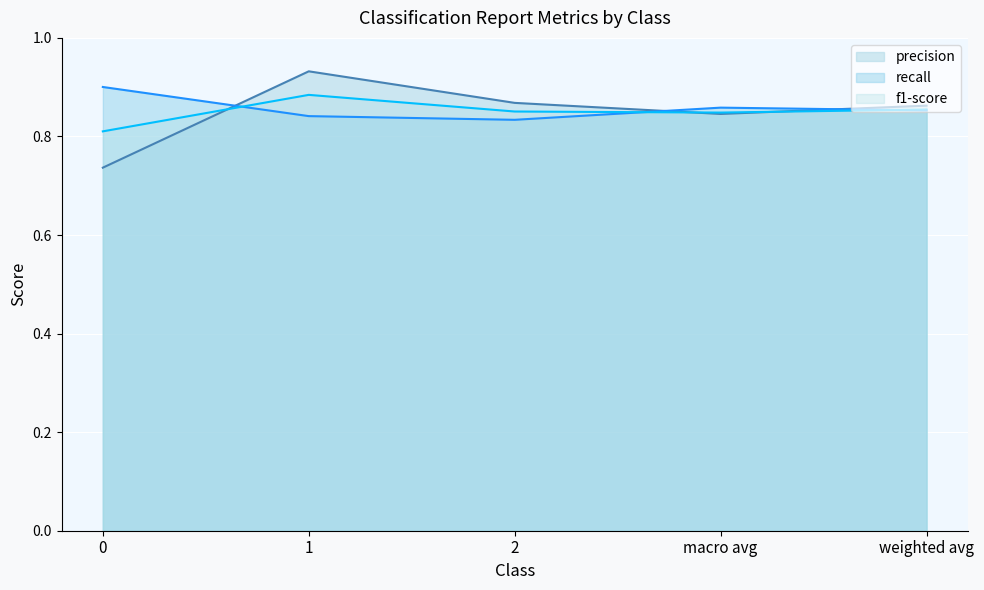

What is the label of the 4th point from the right?

1